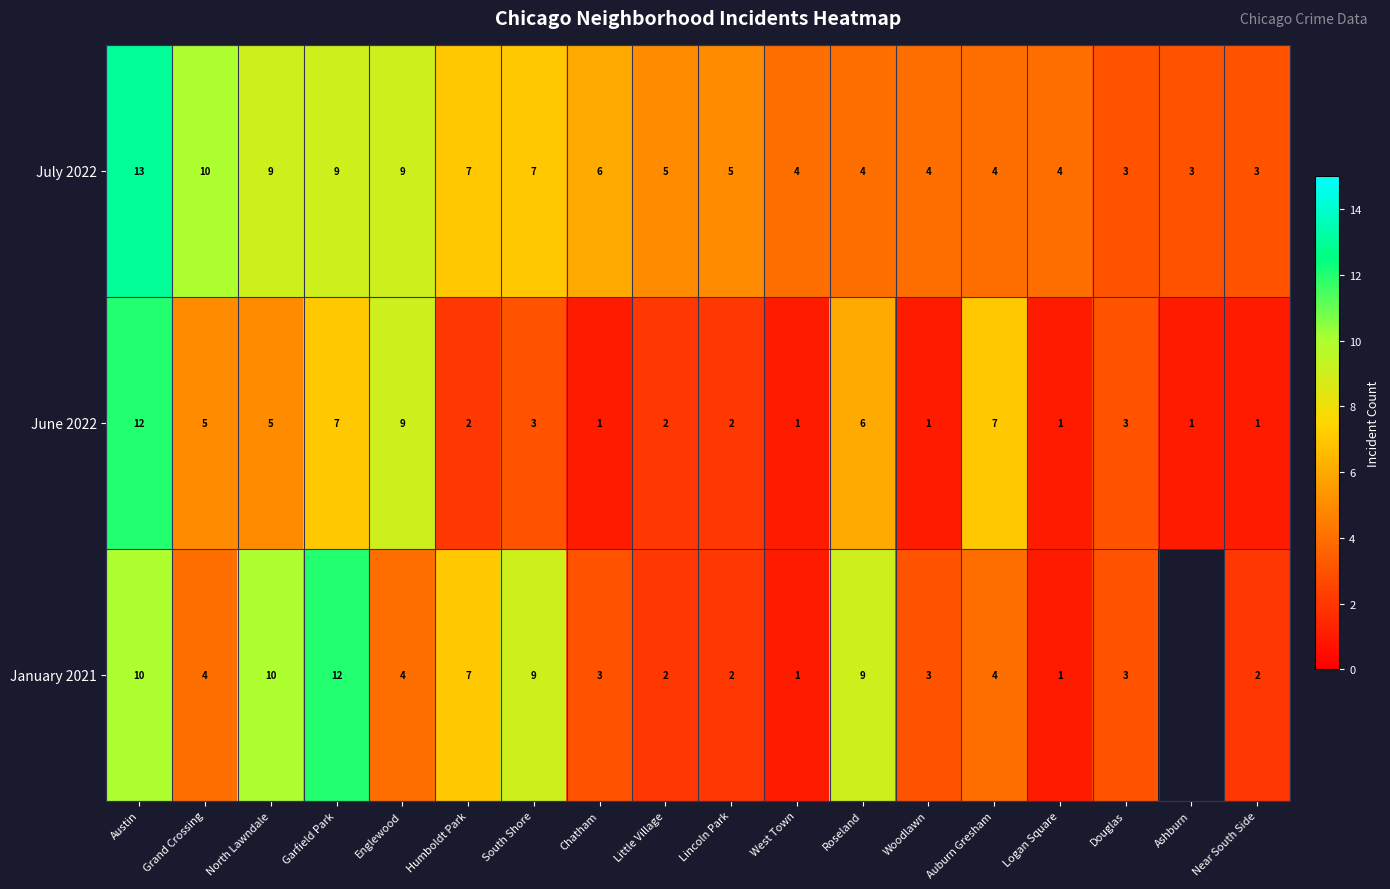

Which category has the highest value in the July 2022 series?

Austin